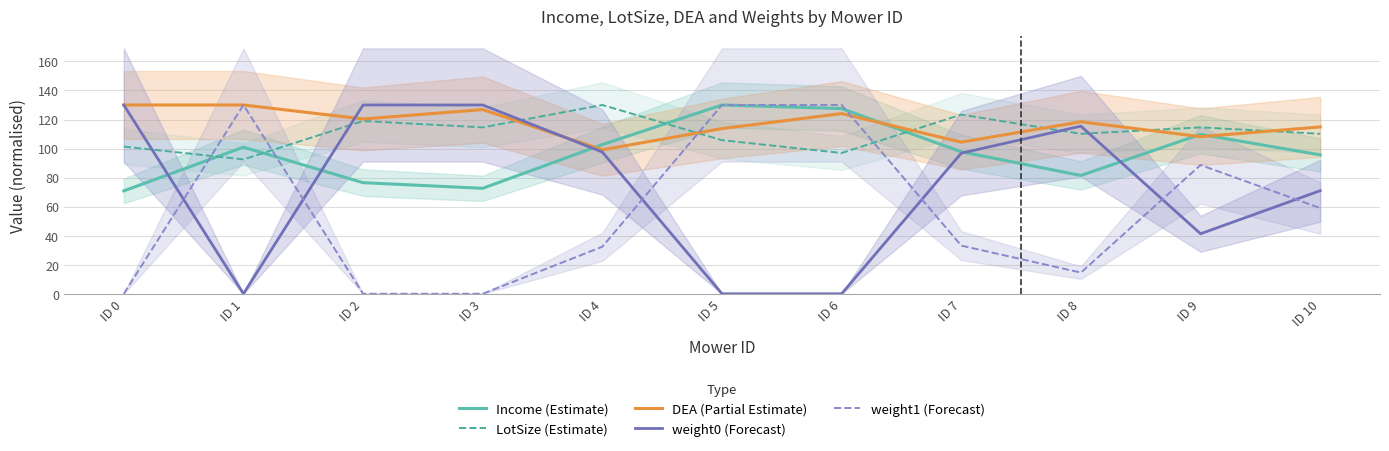

Between ID 4 and ID 9, which is larger?

ID 9